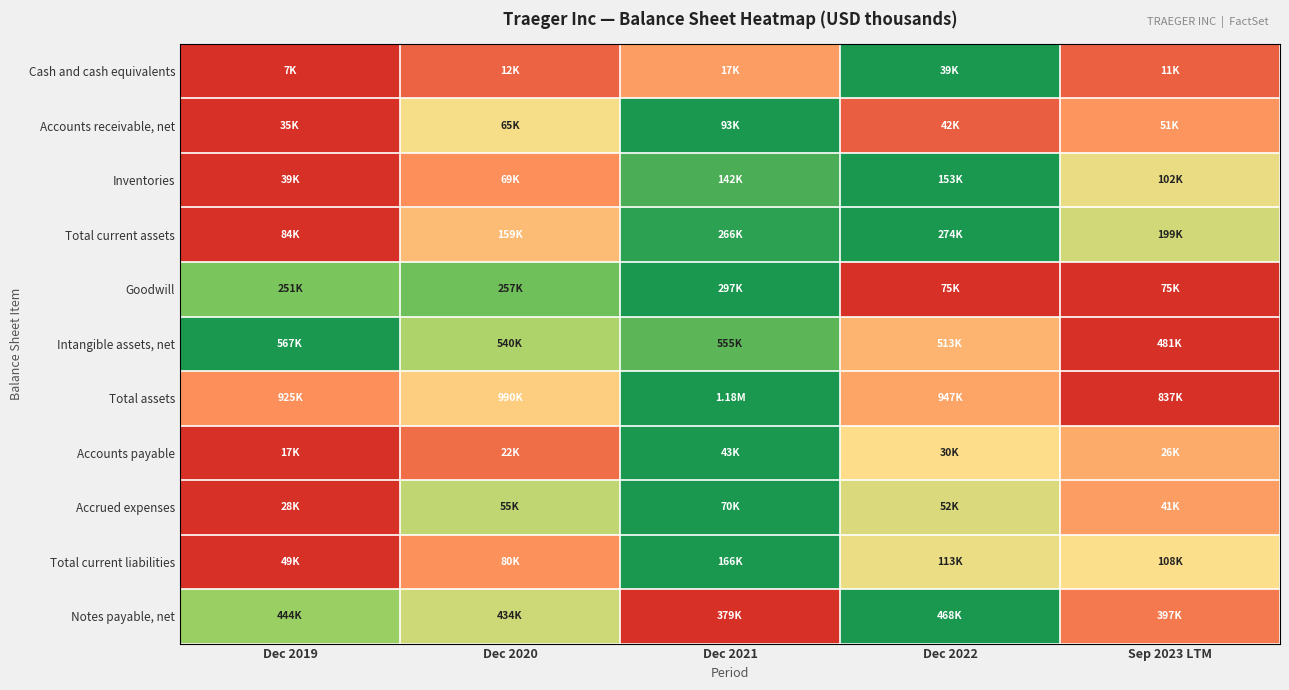

Which has a higher value, Dec 2021 or Dec 2020?

Dec 2021